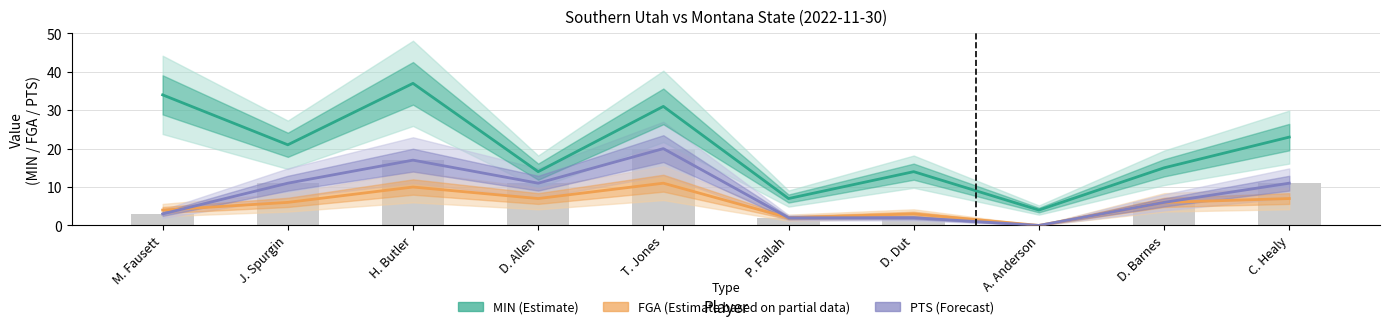

List the labels in order of FGA (Estimate based on partial data) value, smallest first.

A. Anderson, P. Fallah, D. Dut, M. Fausett, J. Spurgin, D. Barnes, D. Allen, C. Healy, H. Butler, T. Jones